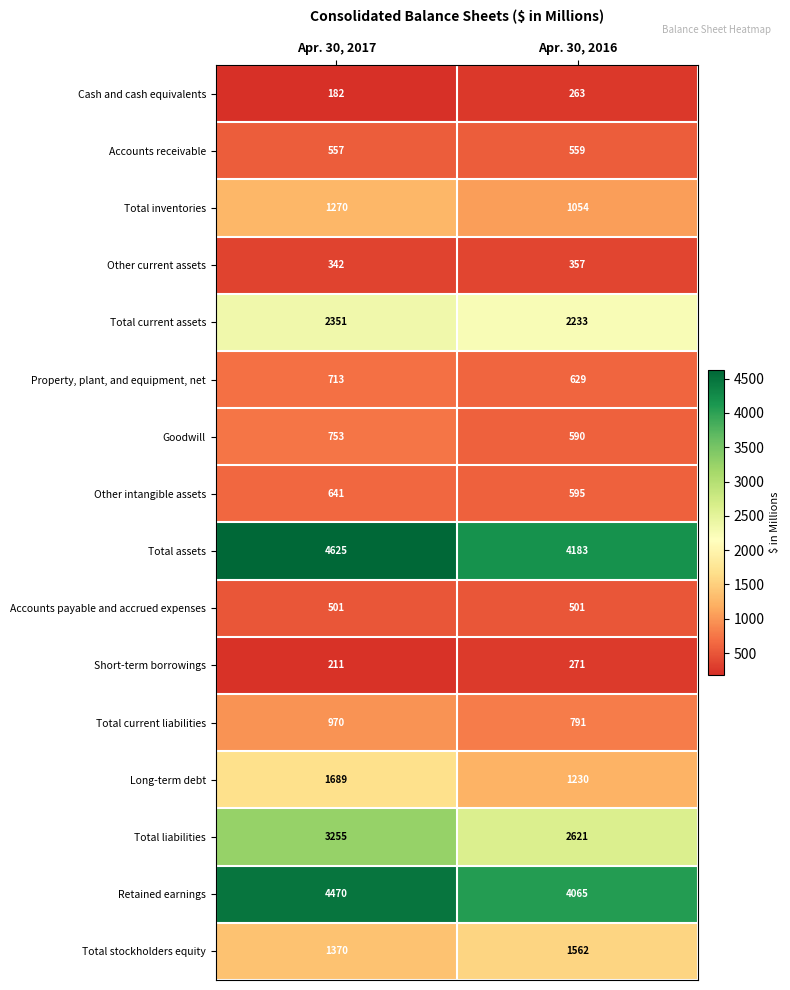

Where is Other current assets nearest to the value 349?

Apr. 30, 2017